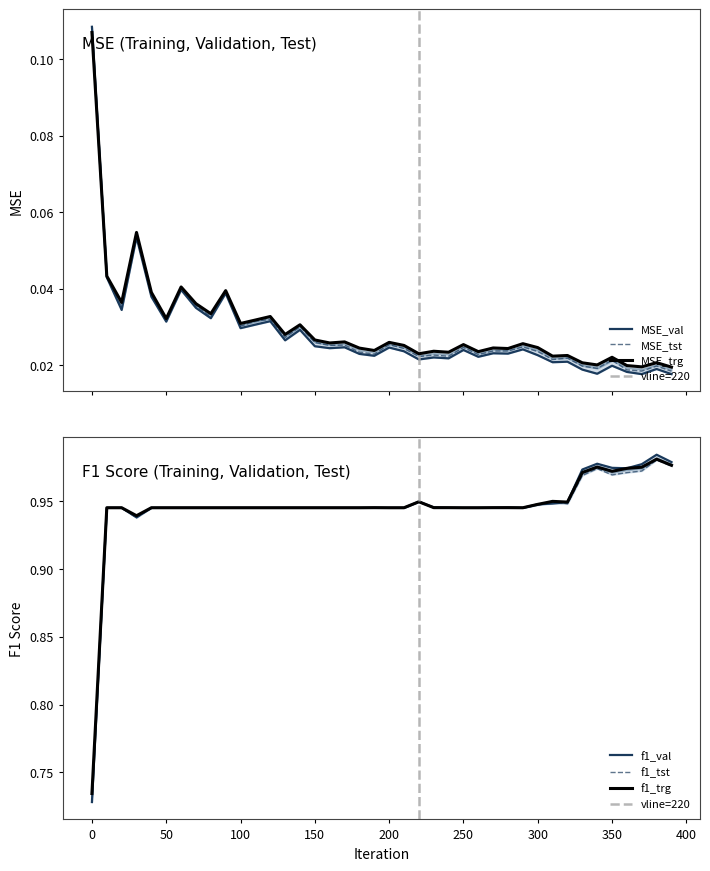

Reading left to right, extract all data points from this chart.

MSE_trg: 0=0.1	10=0.0	20=0.0	30=0.1	40=0.0	50=0.0	60=0.0	70=0.0	80=0.0	90=0.0	100=0.0	110=0.0	120=0.0	130=0.0	140=0.0	150=0.0	160=0.0	170=0.0	180=0.0	190=0.0	200=0.0	210=0.0	220=0.0	230=0.0	240=0.0	250=0.0	260=0.0	270=0.0	280=0.0	290=0.0	300=0.0	310=0.0	320=0.0	330=0.0	340=0.0	350=0.0	360=0.0	370=0.0	380=0.0	390=0.0
MSE_val: 0=0.1	10=0.0	20=0.0	30=0.1	40=0.0	50=0.0	60=0.0	70=0.0	80=0.0	90=0.0	100=0.0	110=0.0	120=0.0	130=0.0	140=0.0	150=0.0	160=0.0	170=0.0	180=0.0	190=0.0	200=0.0	210=0.0	220=0.0	230=0.0	240=0.0	250=0.0	260=0.0	270=0.0	280=0.0	290=0.0	300=0.0	310=0.0	320=0.0	330=0.0	340=0.0	350=0.0	360=0.0	370=0.0	380=0.0	390=0.0
MSE_tst: 0=0.1	10=0.0	20=0.0	30=0.1	40=0.0	50=0.0	60=0.0	70=0.0	80=0.0	90=0.0	100=0.0	110=0.0	120=0.0	130=0.0	140=0.0	150=0.0	160=0.0	170=0.0	180=0.0	190=0.0	200=0.0	210=0.0	220=0.0	230=0.0	240=0.0	250=0.0	260=0.0	270=0.0	280=0.0	290=0.0	300=0.0	310=0.0	320=0.0	330=0.0	340=0.0	350=0.0	360=0.0	370=0.0	380=0.0	390=0.0
f1_trg: 0=0.7	10=0.9	20=0.9	30=0.9	40=0.9	50=0.9	60=0.9	70=0.9	80=0.9	90=0.9	100=0.9	110=0.9	120=0.9	130=0.9	140=0.9	150=0.9	160=0.9	170=0.9	180=0.9	190=0.9	200=0.9	210=0.9	220=0.9	230=0.9	240=0.9	250=0.9	260=0.9	270=0.9	280=0.9	290=0.9	300=0.9	310=0.9	320=0.9	330=1.0	340=1.0	350=1.0	360=1.0	370=1.0	380=1.0	390=1.0
f1_val: 0=0.7	10=0.9	20=0.9	30=0.9	40=0.9	50=0.9	60=0.9	70=0.9	80=0.9	90=0.9	100=0.9	110=0.9	120=0.9	130=0.9	140=0.9	150=0.9	160=0.9	170=0.9	180=0.9	190=0.9	200=0.9	210=0.9	220=0.9	230=0.9	240=0.9	250=0.9	260=0.9	270=0.9	280=0.9	290=0.9	300=0.9	310=0.9	320=0.9	330=1.0	340=1.0	350=1.0	360=1.0	370=1.0	380=1.0	390=1.0
f1_tst: 0=0.7	10=0.9	20=0.9	30=0.9	40=0.9	50=0.9	60=0.9	70=0.9	80=0.9	90=0.9	100=0.9	110=0.9	120=0.9	130=0.9	140=0.9	150=0.9	160=0.9	170=0.9	180=0.9	190=0.9	200=0.9	210=0.9	220=0.9	230=0.9	240=0.9	250=0.9	260=0.9	270=0.9	280=0.9	290=0.9	300=0.9	310=1.0	320=0.9	330=1.0	340=1.0	350=1.0	360=1.0	370=1.0	380=1.0	390=1.0